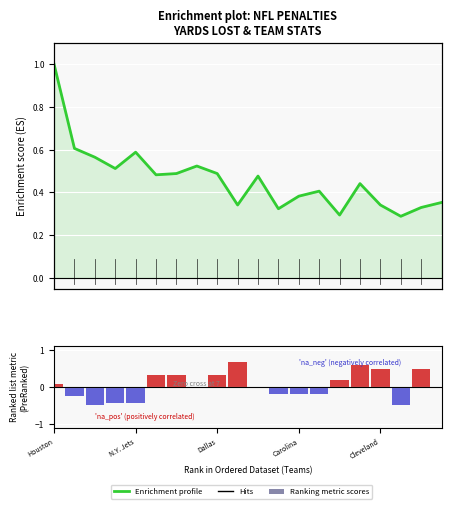

What is the difference between the maximum and minimum values in the Enrichment profile series?

0.7